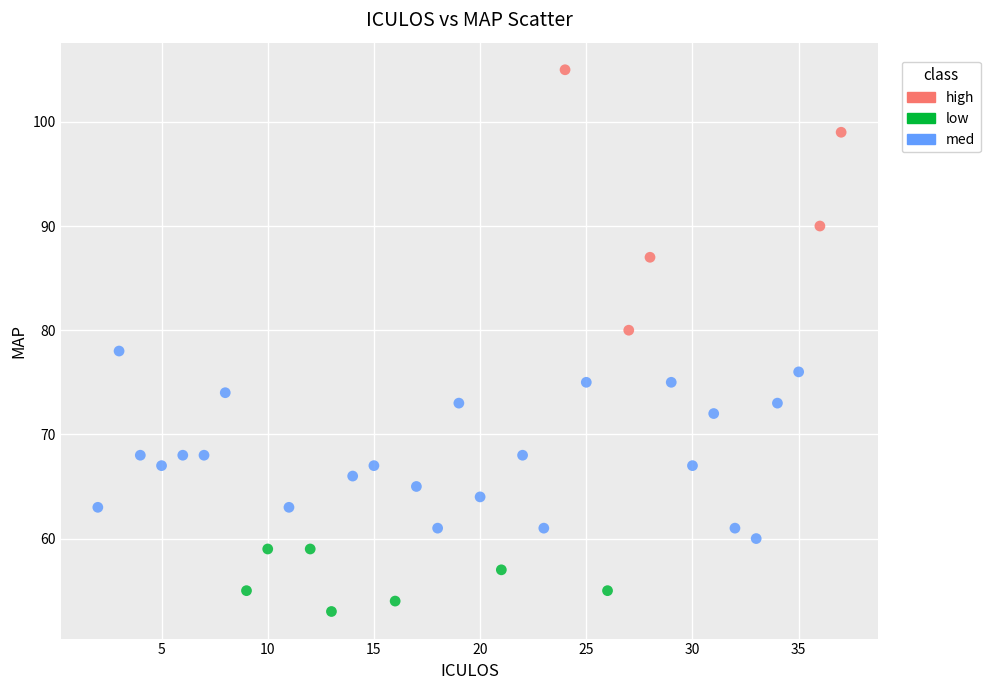

What are all the series names shown in the legend?

high, low, med